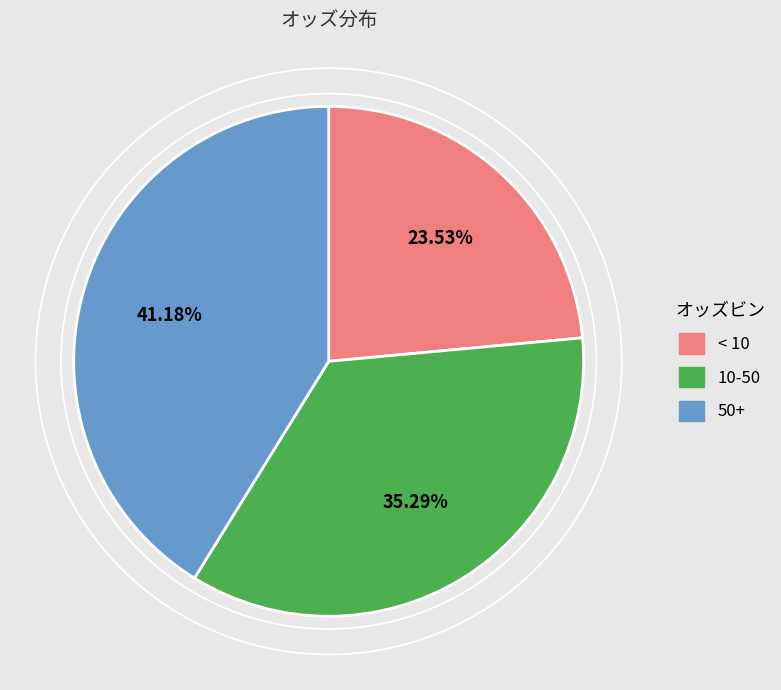

Is there any slice that represents more than half of the pie?

No